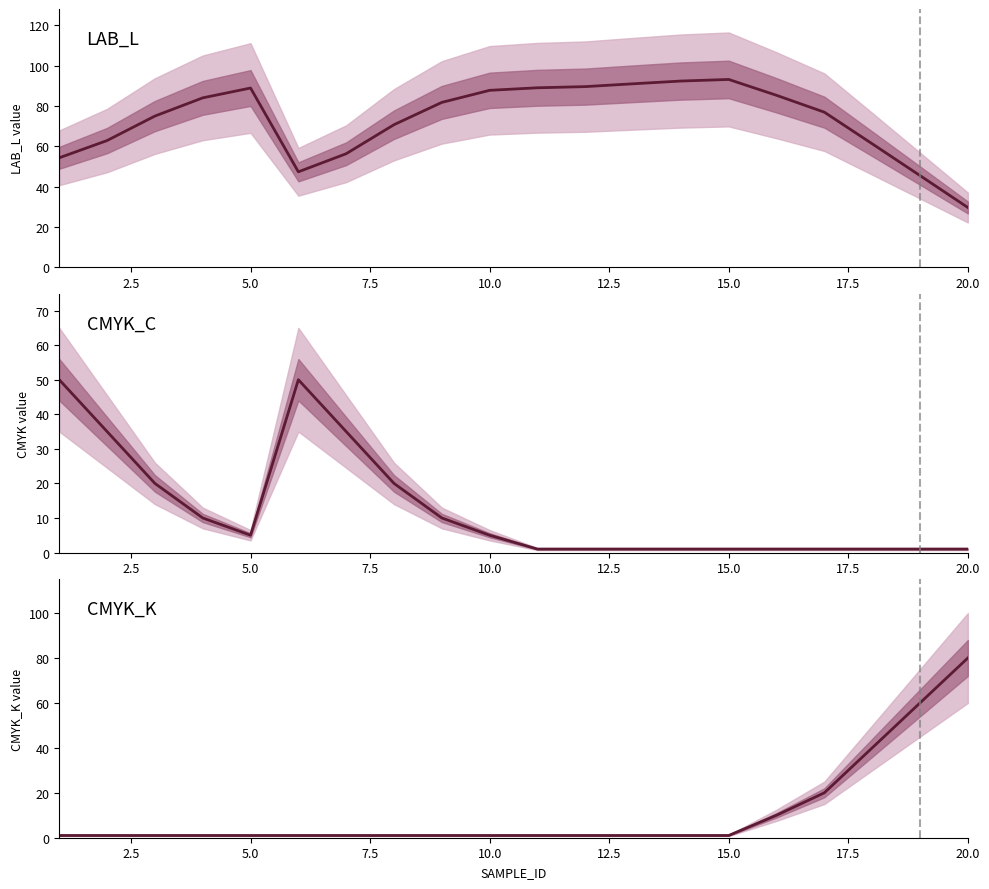

At 2.5, list the series in order from largest to smallest.

LAB_L, CMYK_C, CMYK_K